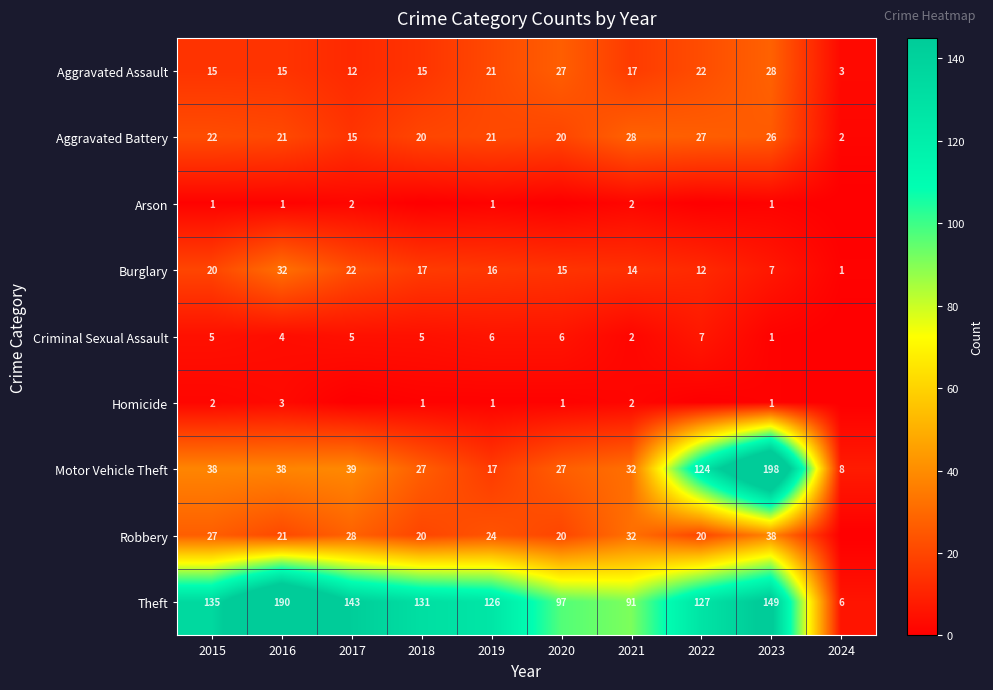

What is the total value across all series at 2019?

233